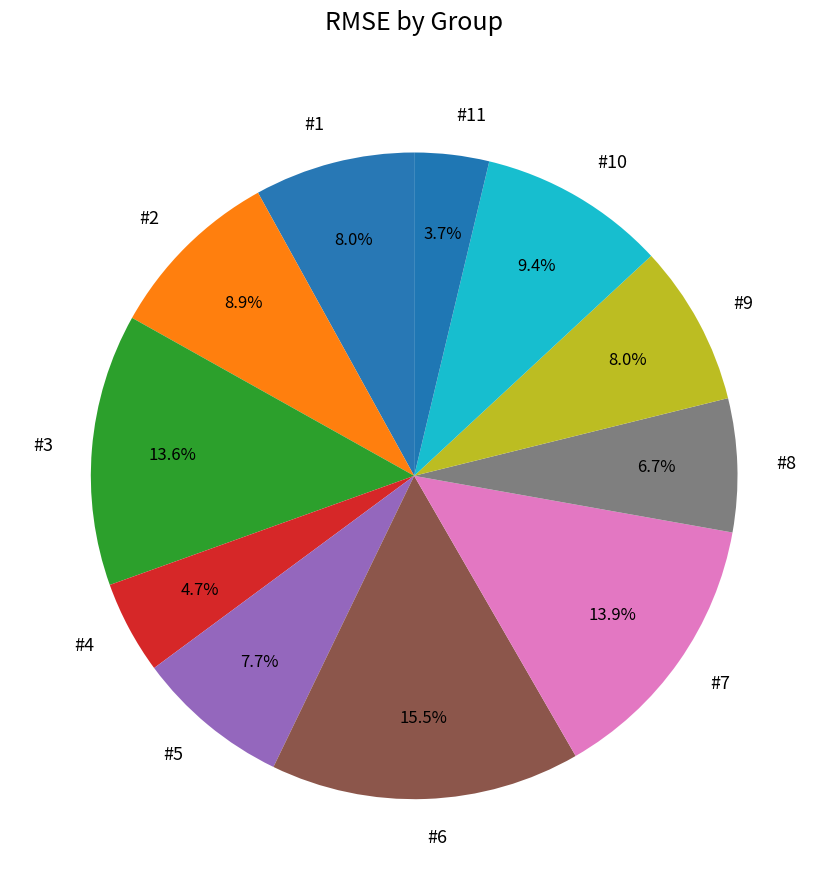

Which slice is the largest?

#6